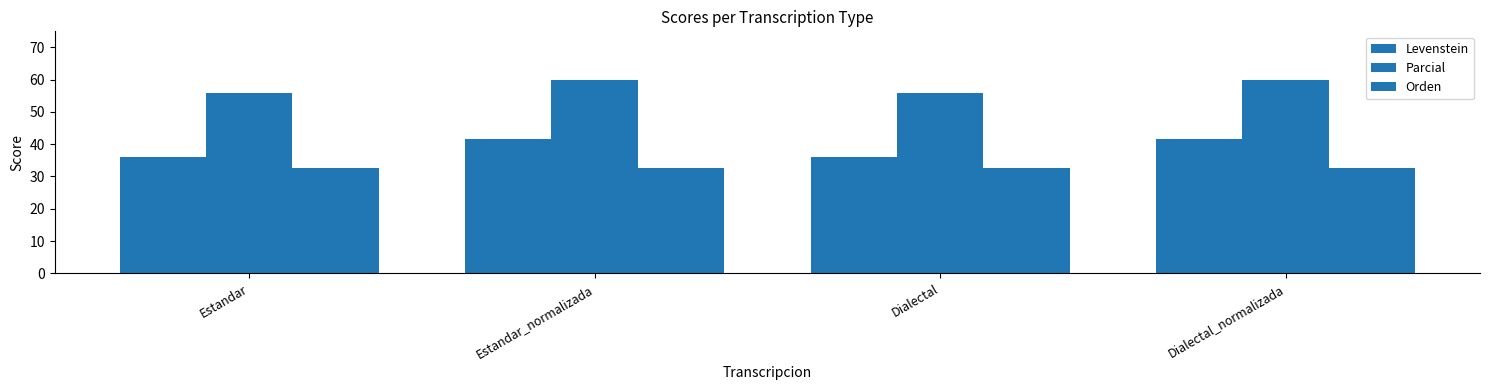

At which label is Parcial closest to 57?

Estandar